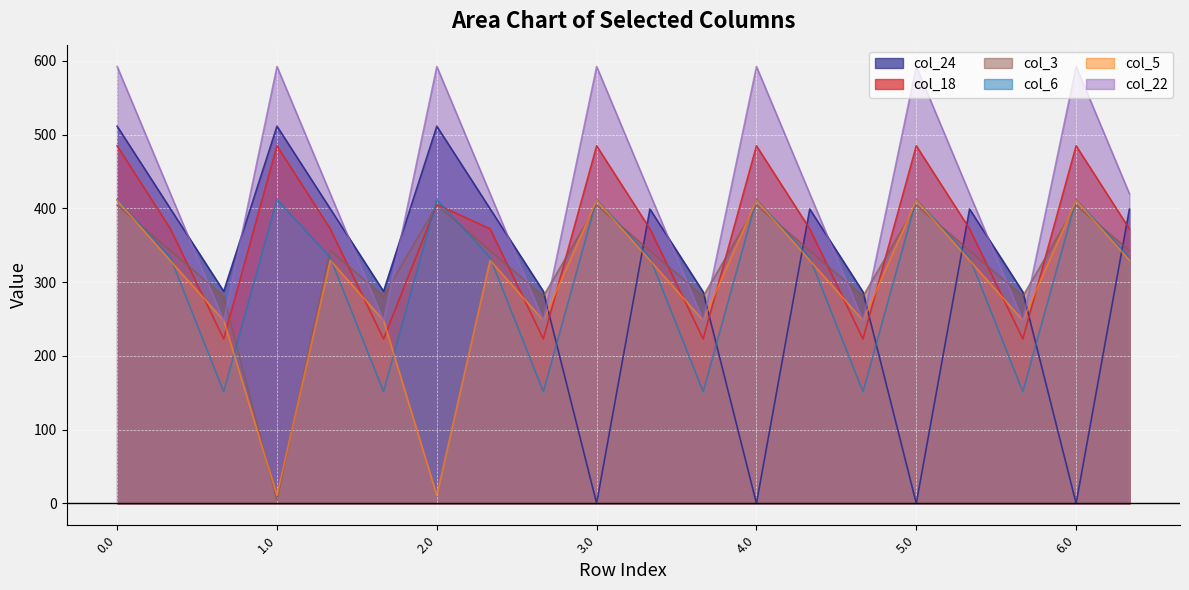

After their last crossing, which series has the higher values: col_5 or col_6?

col_6